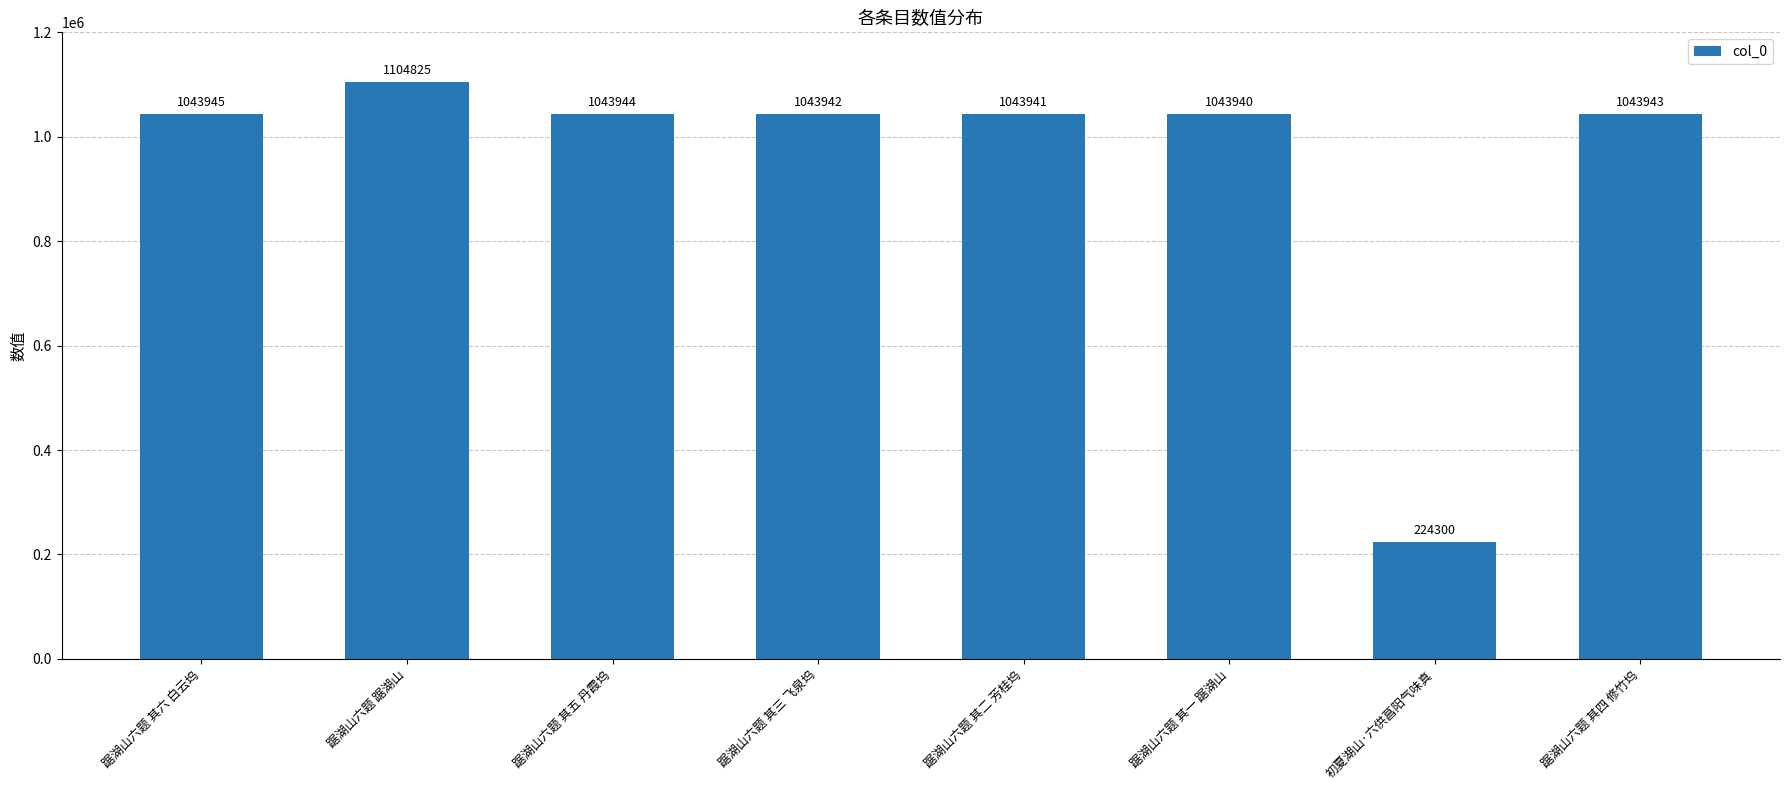

What is the value of the 2nd bar from the left?

1104825